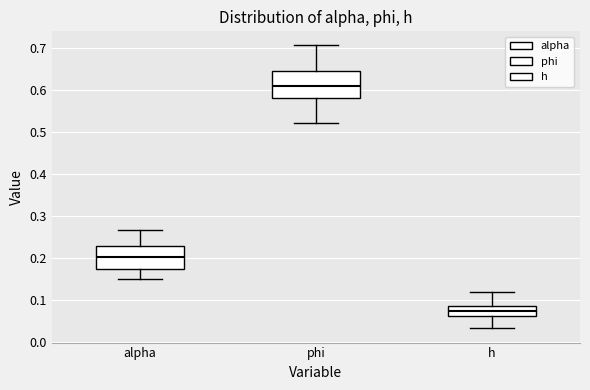

Reading left to right, transcribe this box plot: for each box, give where its median line is, the range the box spans, and where its two whiskers end, as read against the y-axis. The values are not printed on the chart, so give them approximately, as read against the axis.

alpha: median 0.20, box 0.17 to 0.23, whiskers 0.15 to 0.27
phi: median 0.61, box 0.58 to 0.65, whiskers 0.52 to 0.71
h: median 0.07, box 0.06 to 0.09, whiskers 0.03 to 0.12